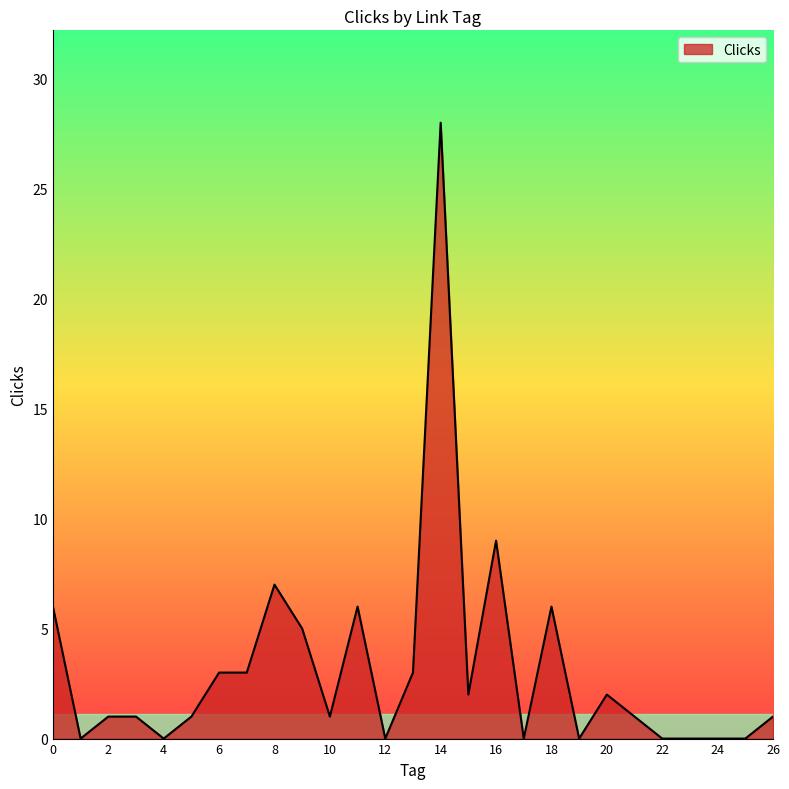

What is the greatest value displayed?

28